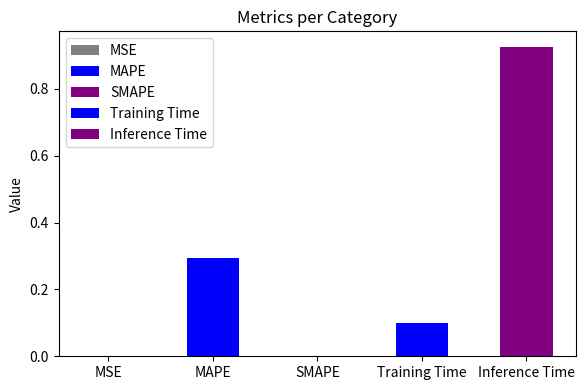

At which label is the value closest to 0?

SMAPE